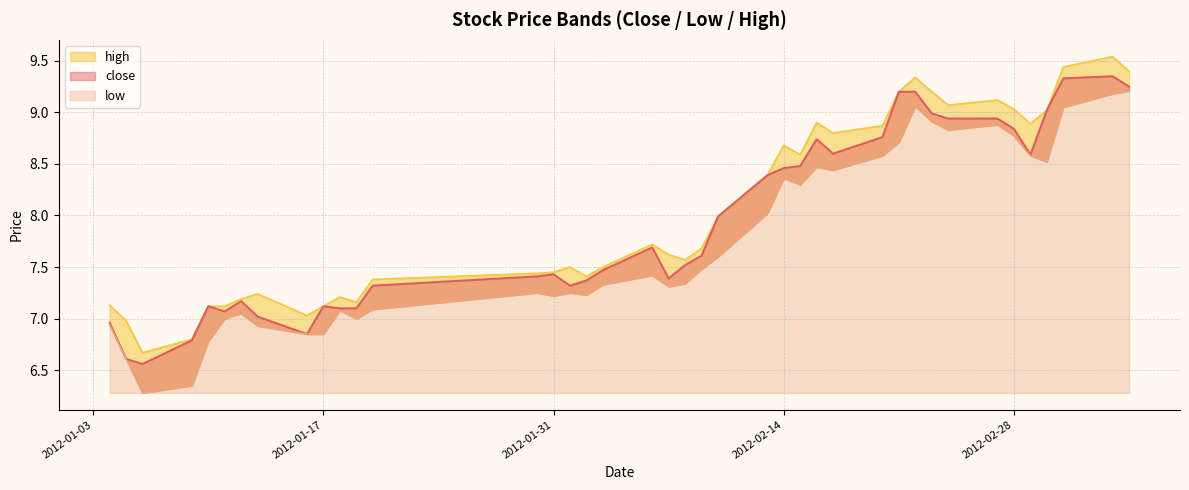

What is the value of the high point at the 5th from the left?

7.1